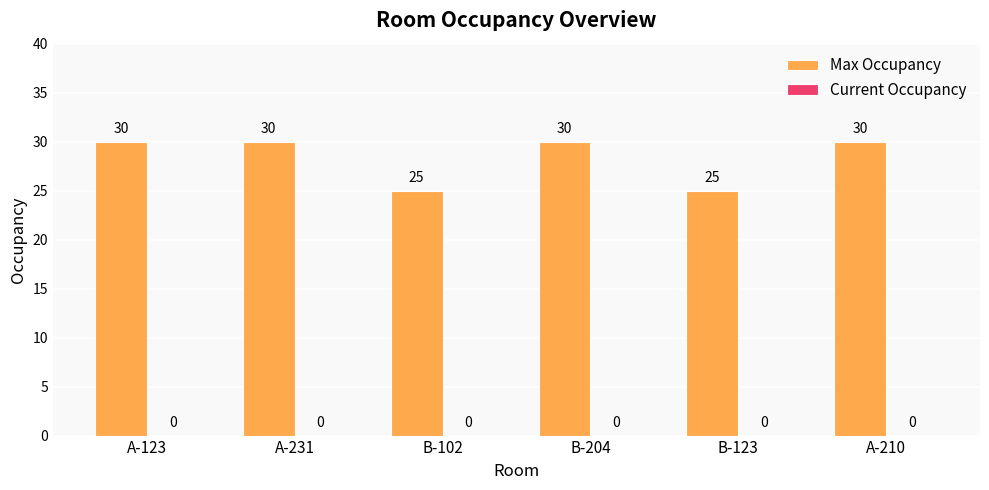

What is the label of the 2nd bar from the right?

B-123